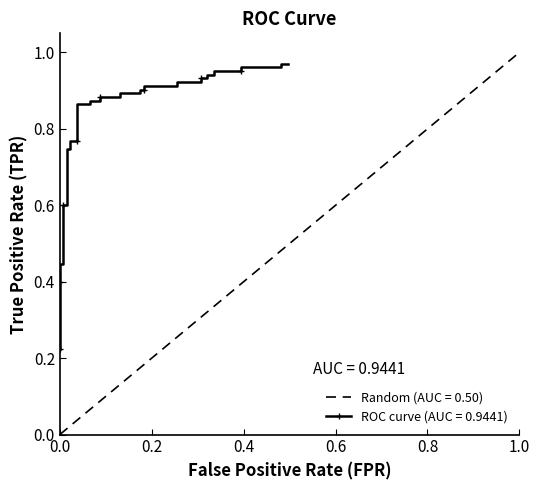

The chart shows a value of 0.6 at 0.0. True or false?

False